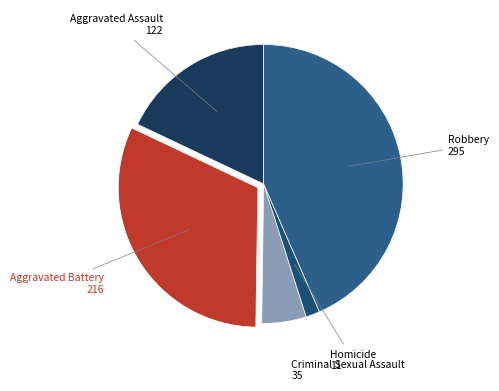

Is it true that Criminal Sexual Assault is 5% of the pie?

True